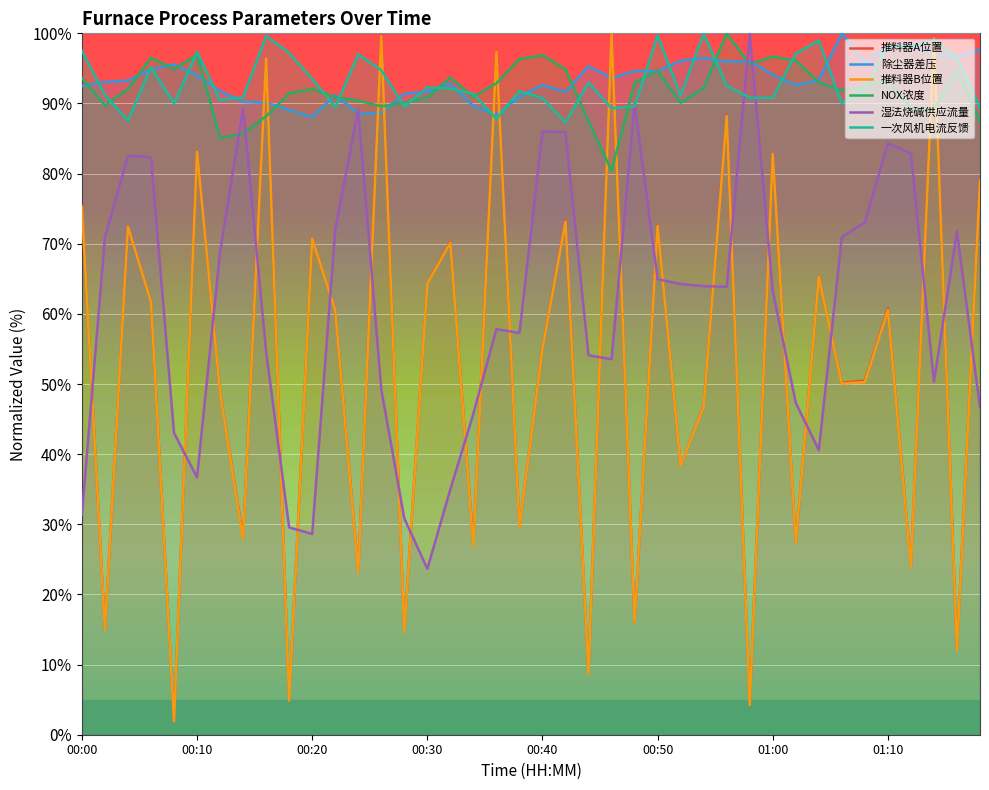

What is the spread (max minus min) of values at 31?

69.8